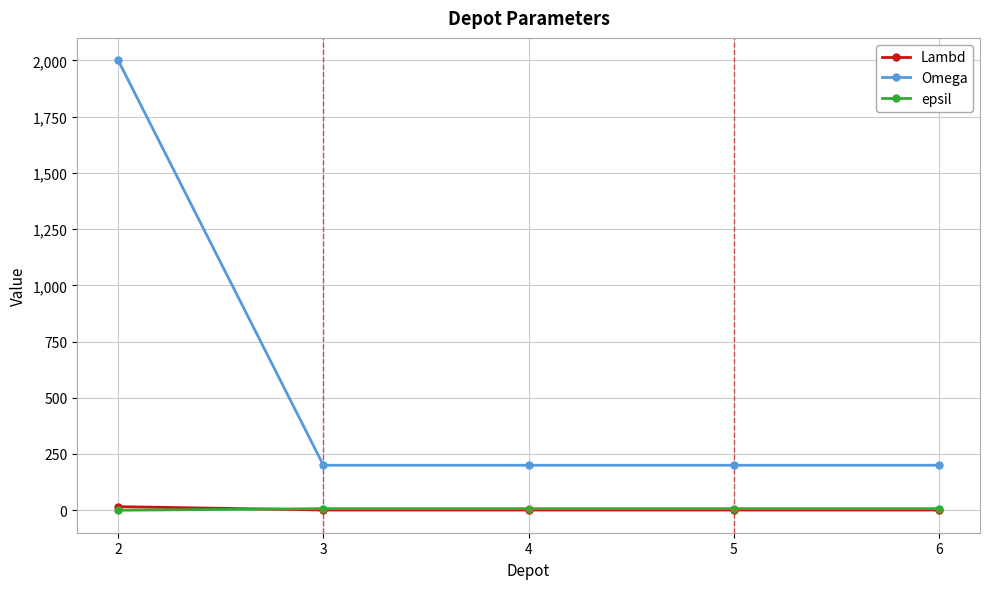

Which series has the widest spread of values?

Omega